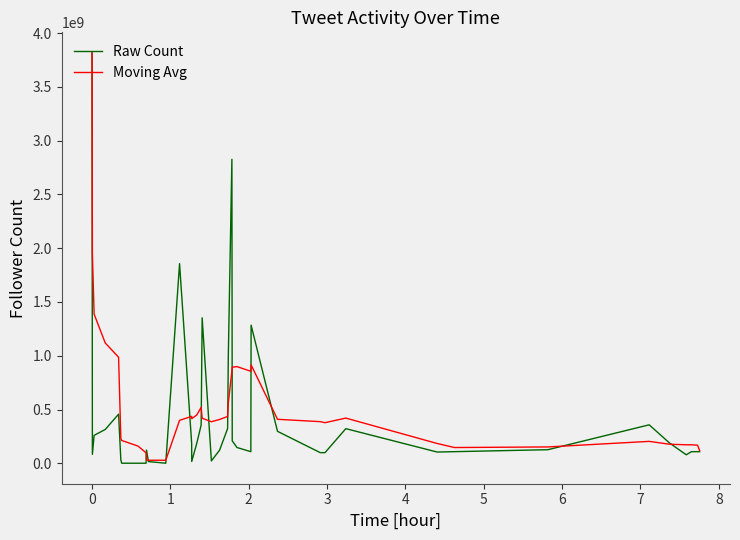

Which series has the widest spread of values?

Raw Count